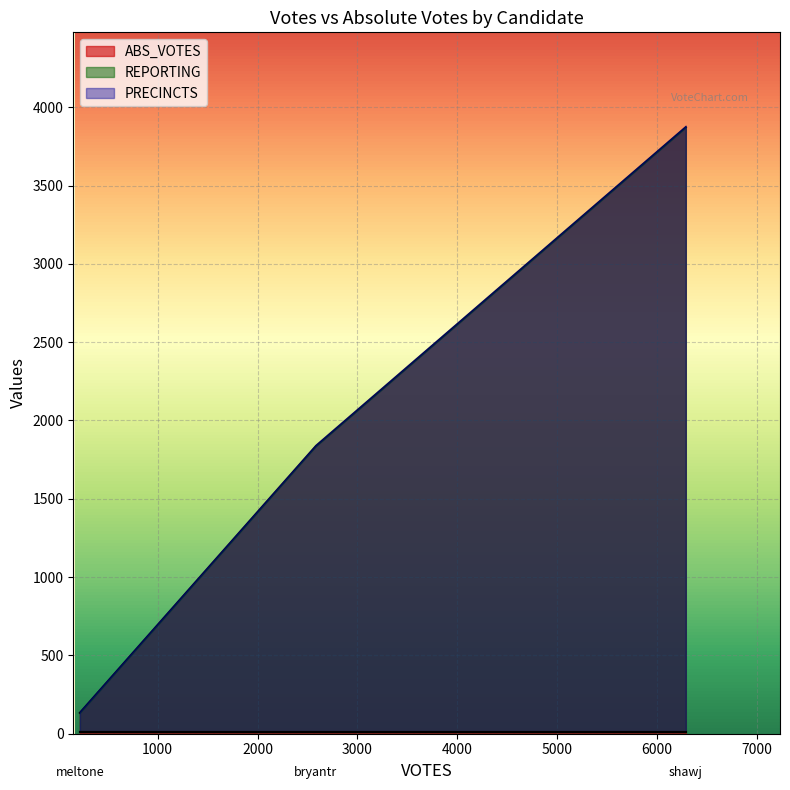

How many lines are shown in the chart?

3